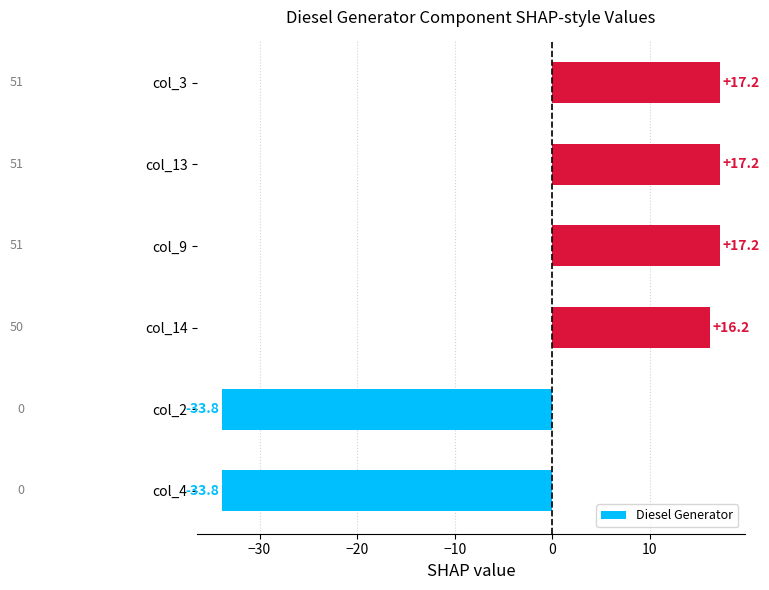

The chart shows a value of 17.2 at col_9. True or false?

True